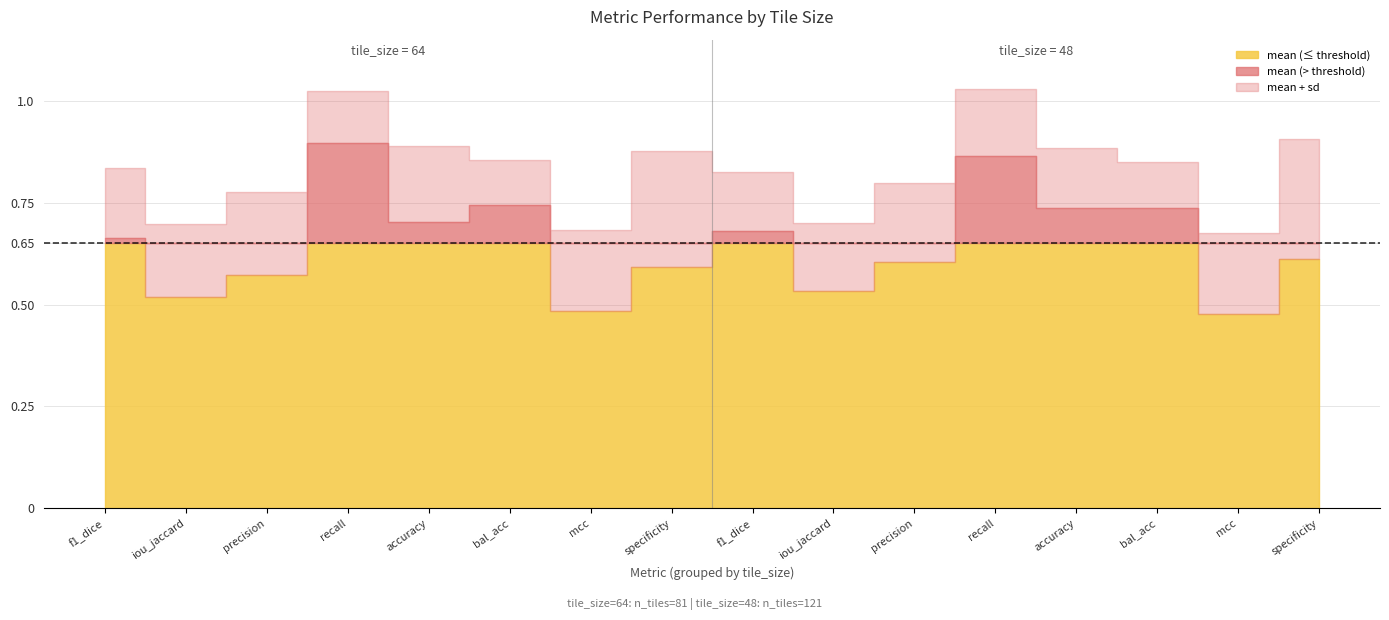

Reading right to left, transcribe all the data shown in this chart.

mean: specificity
48=0.6	mcc
48=0.5	balanced_accuracy
48=0.7	accuracy
48=0.7	recall
48=0.9	precision
48=0.6	iou_jaccard
48=0.5	f1_dice
48=0.7	specificity
64=0.6	mcc
64=0.5	balanced_accuracy
64=0.7	accuracy
64=0.7	recall
64=0.9	precision
64=0.6	iou_jaccard
64=0.5	f1_dice
64=0.7
sd: specificity
48=0.3	mcc
48=0.2	balanced_accuracy
48=0.1	accuracy
48=0.1	recall
48=0.2	precision
48=0.2	iou_jaccard
48=0.2	f1_dice
48=0.1	specificity
64=0.3	mcc
64=0.2	balanced_accuracy
64=0.1	accuracy
64=0.2	recall
64=0.1	precision
64=0.2	iou_jaccard
64=0.2	f1_dice
64=0.2